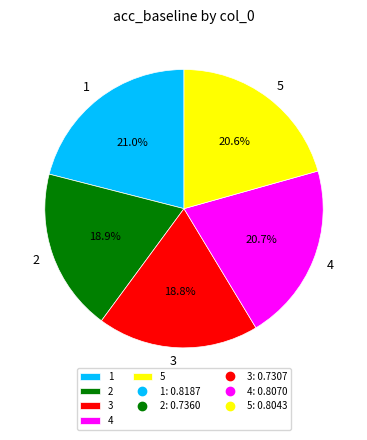

What percentage is the 4 slice, to the nearest percent?

21%